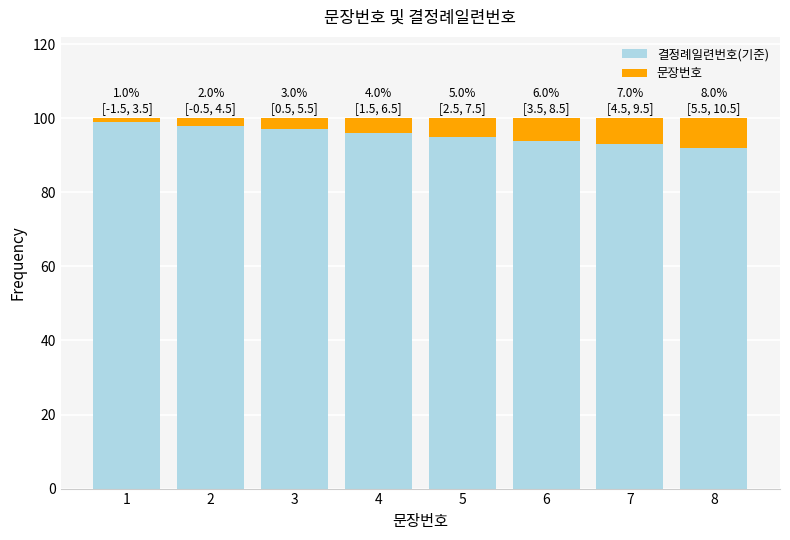

What is the minimum value for 결정례일련번호(기준)?

92.0